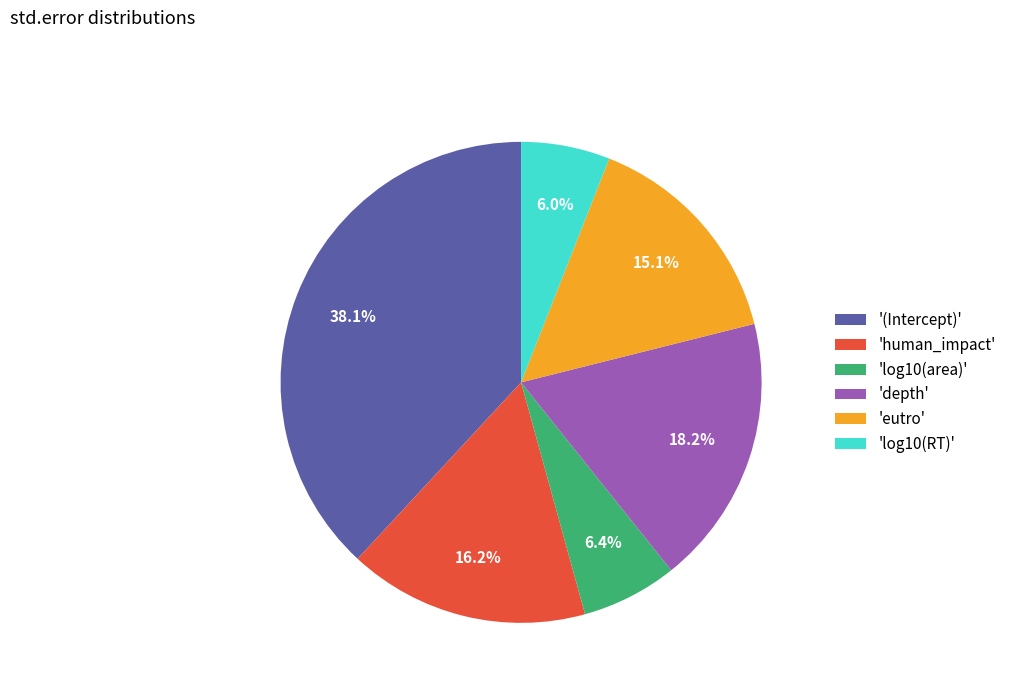

To the nearest percent, what is the difference between the largest and smallest slice percentages?

32%